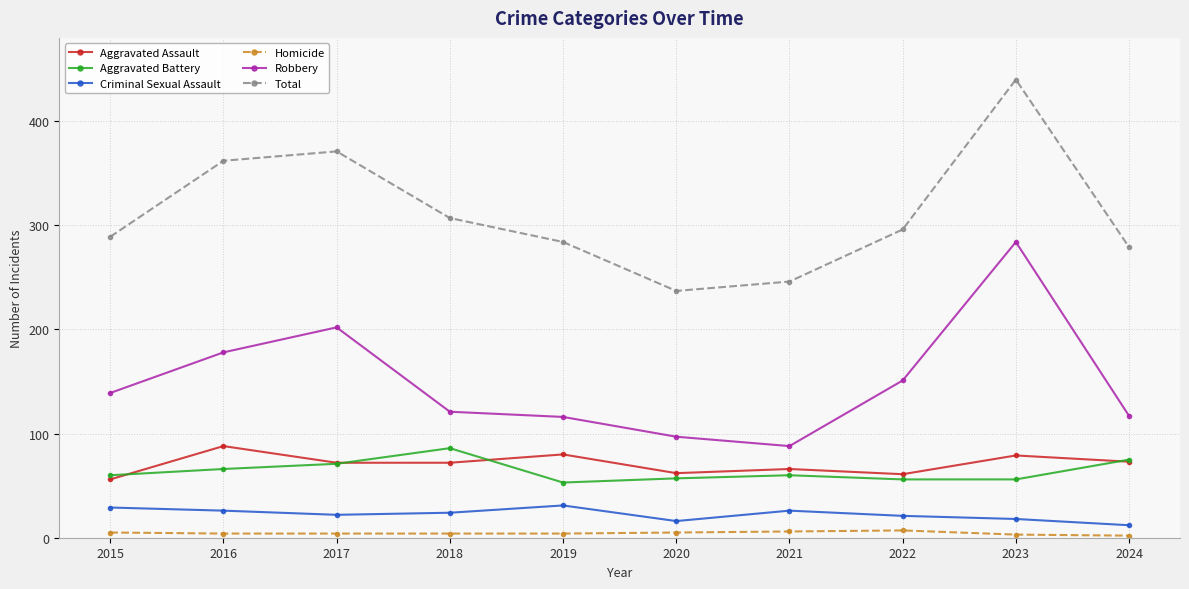

What is the approximate value of Aggravated Battery at 2015?

60